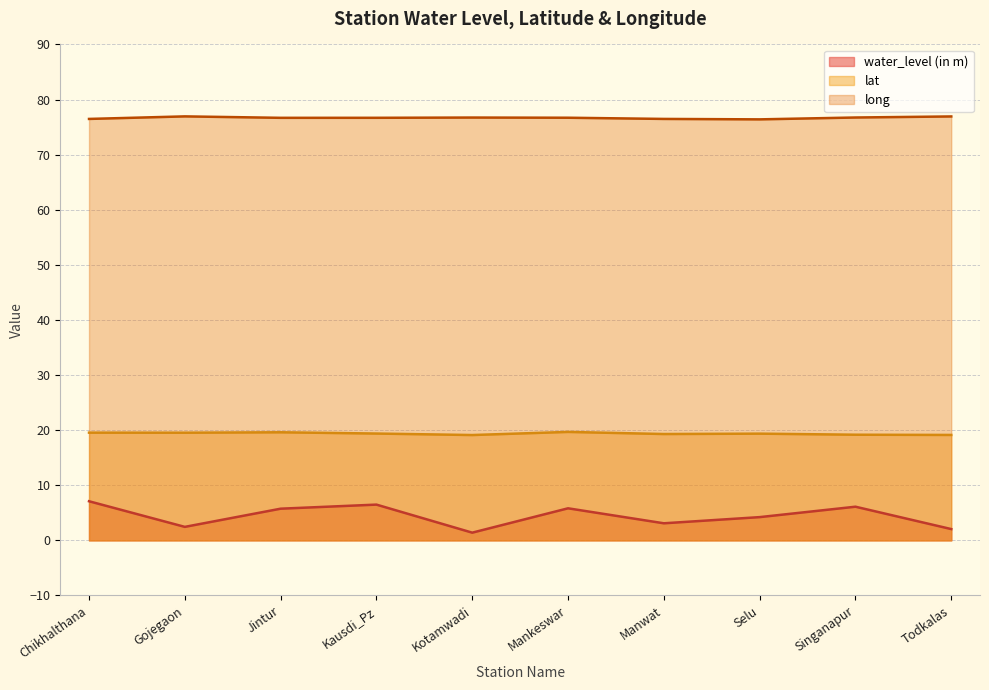

What position from the left is Jintur?

3